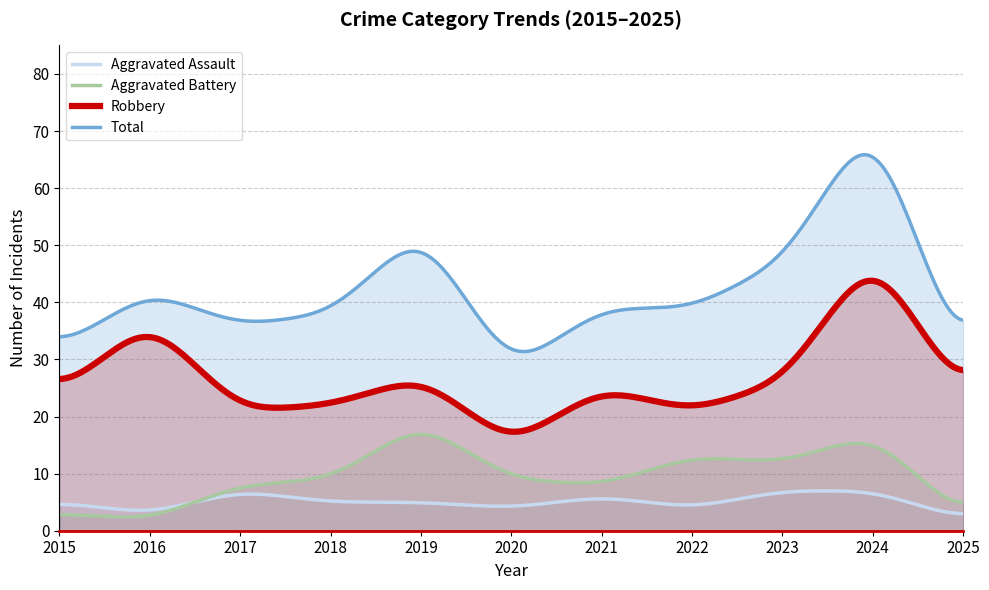

List the series in order of their peak value, highest first.

Total, Robbery, Aggravated Battery, Aggravated Assault